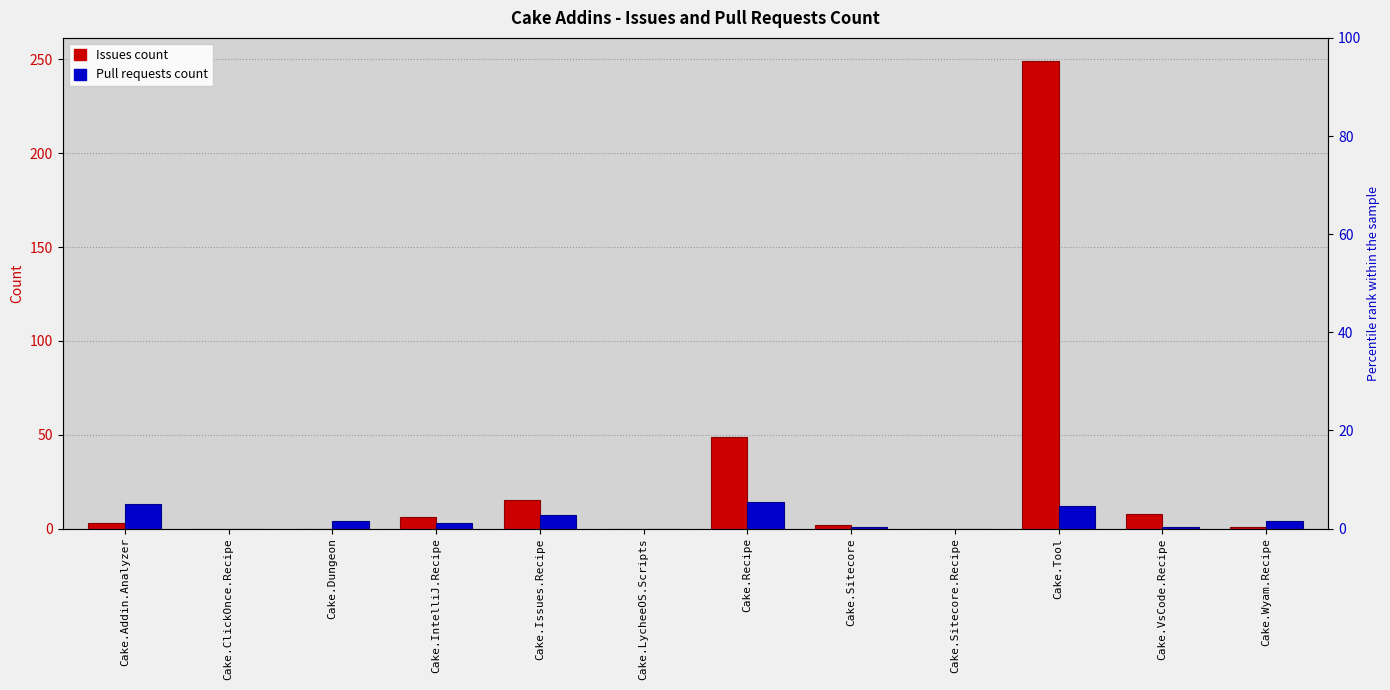

The Issues count series shows 164 at Cake.LycheeOS.Scripts. True or false?

False